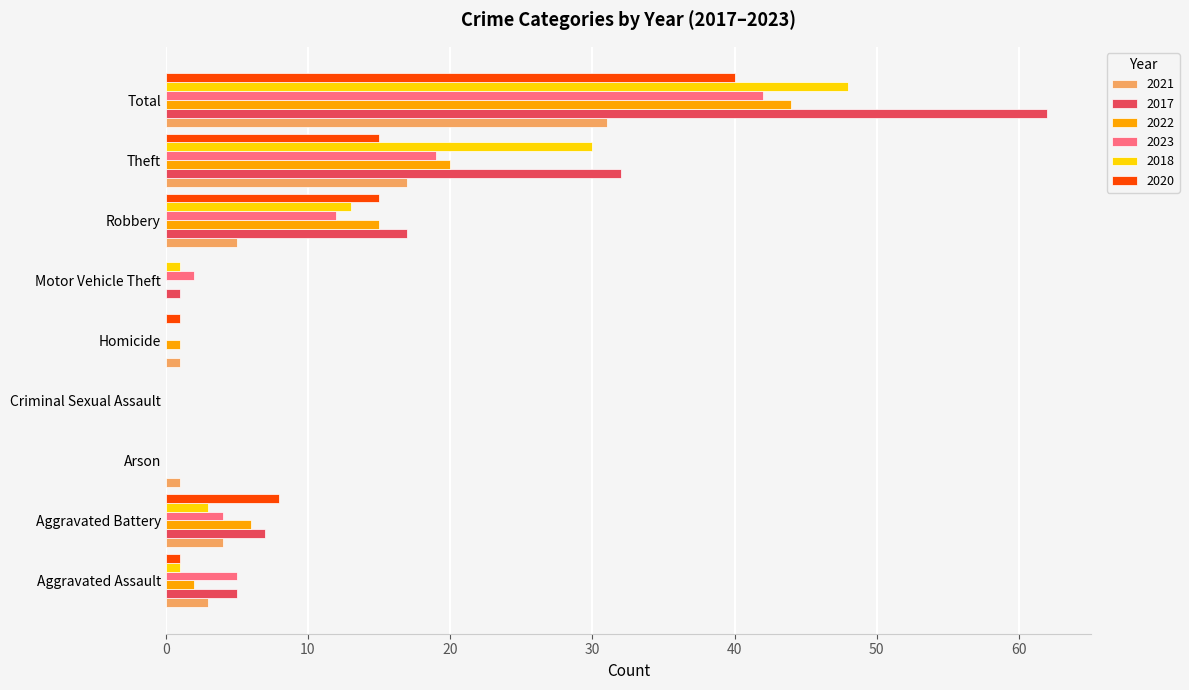

True or false: 2017 has a value of 0 at Homicide.

True